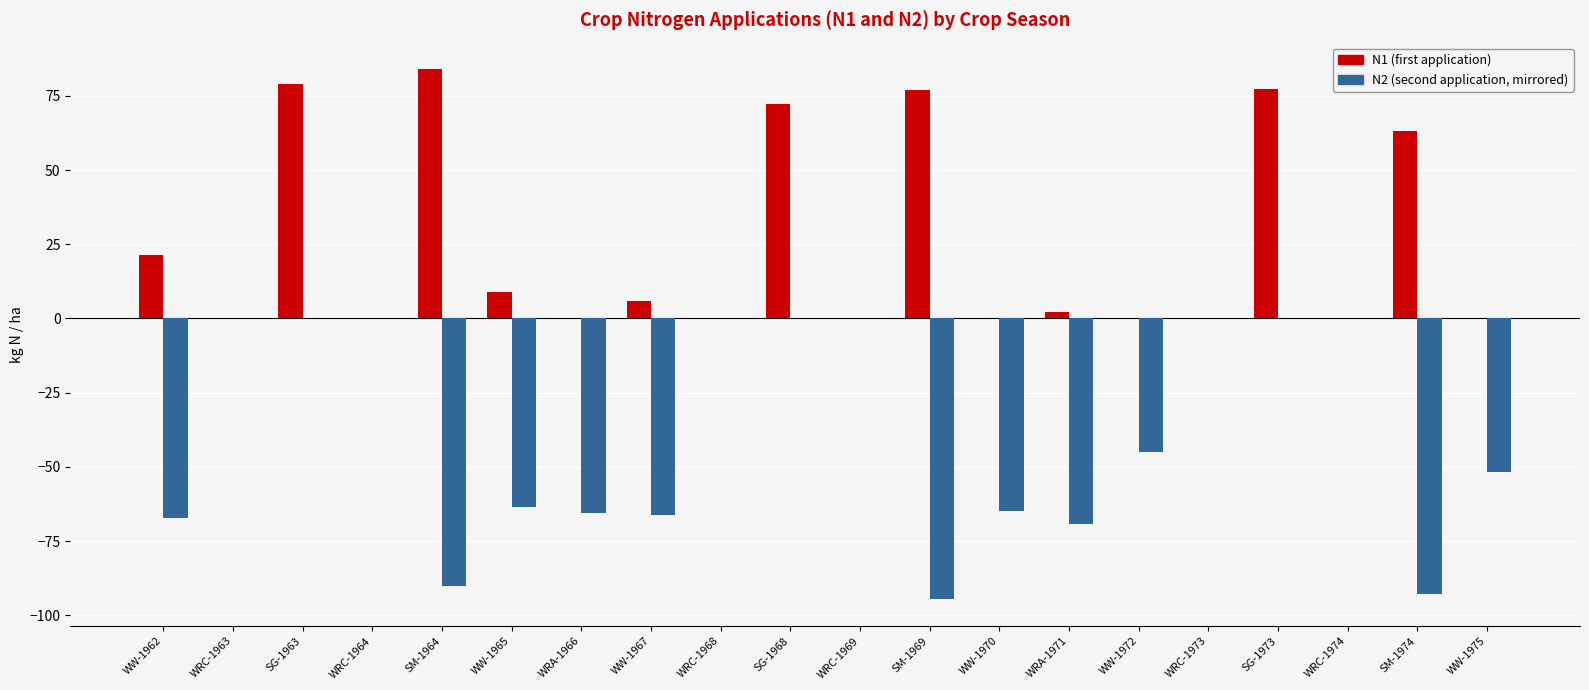

At which category does the chart reach its peak across all series?

SM-1964